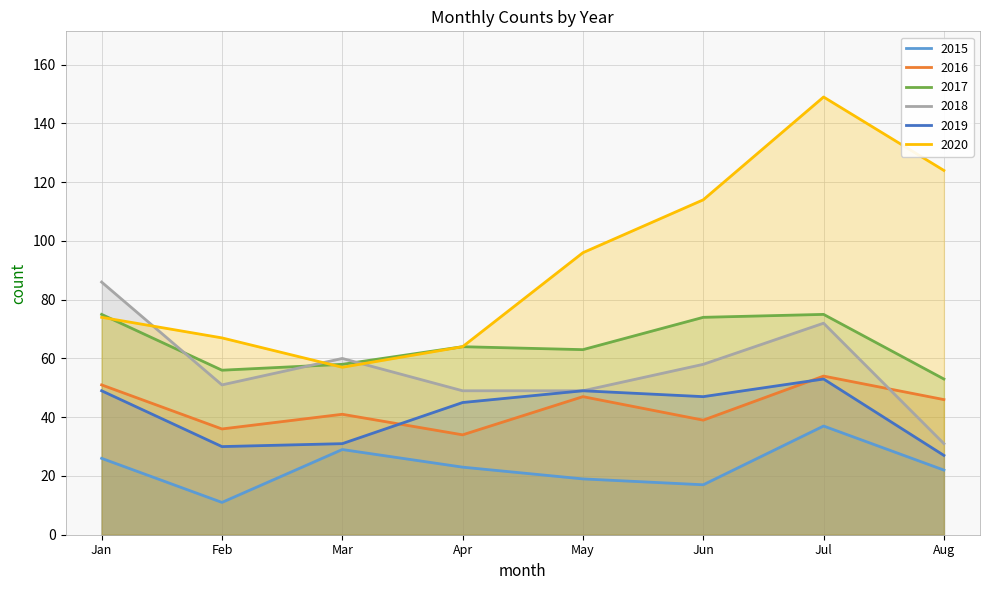

What is the difference between the highest and lowest values at Mar?

31